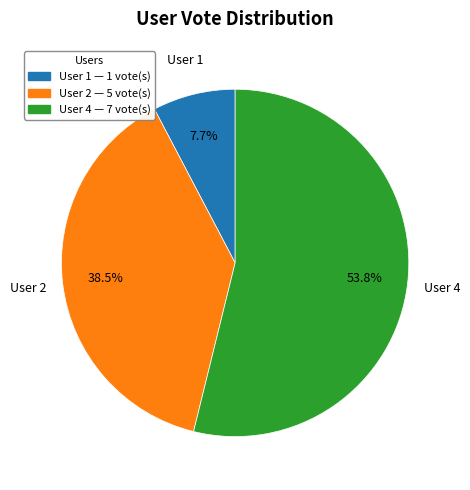

Does any single category account for the majority?

Yes